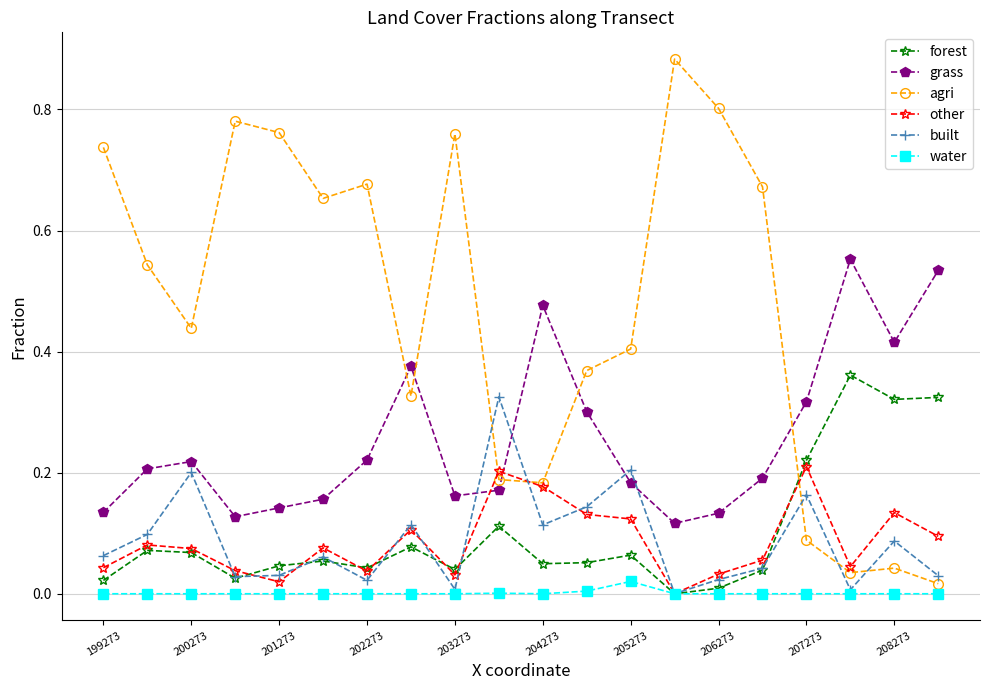

After their last crossing, which series has the higher values: other or grass?

grass